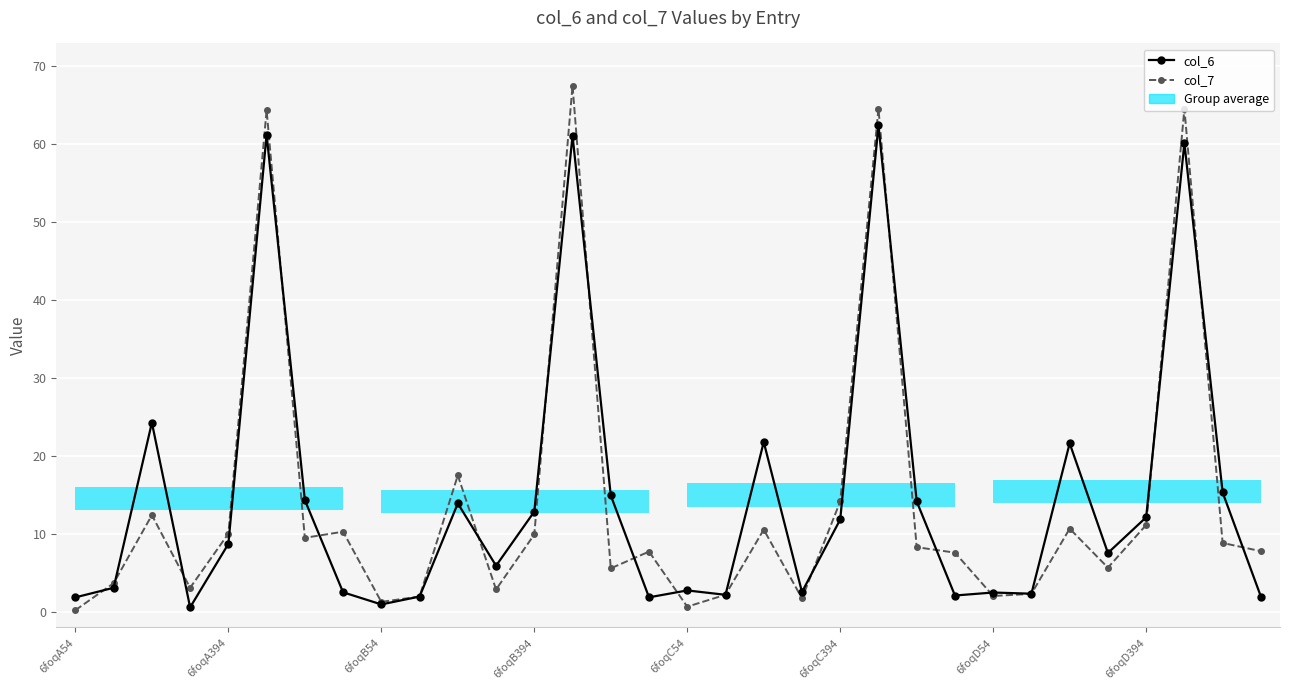

What is the total value across all series at 23?

9.7